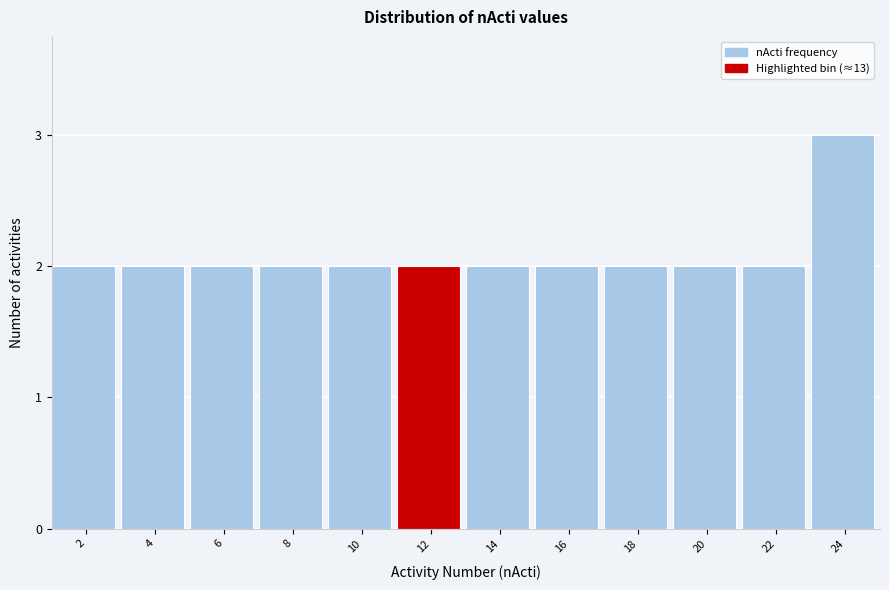

Reading left to right, extract all data points from this chart.

2	2	2	2	2	2	2	2	2	2	2	3